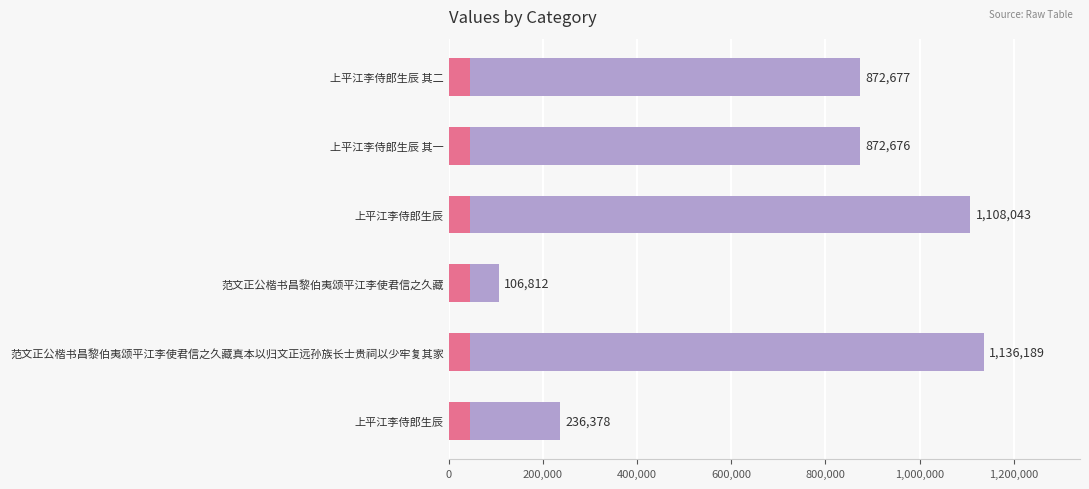

How many data points are above 872677?

2